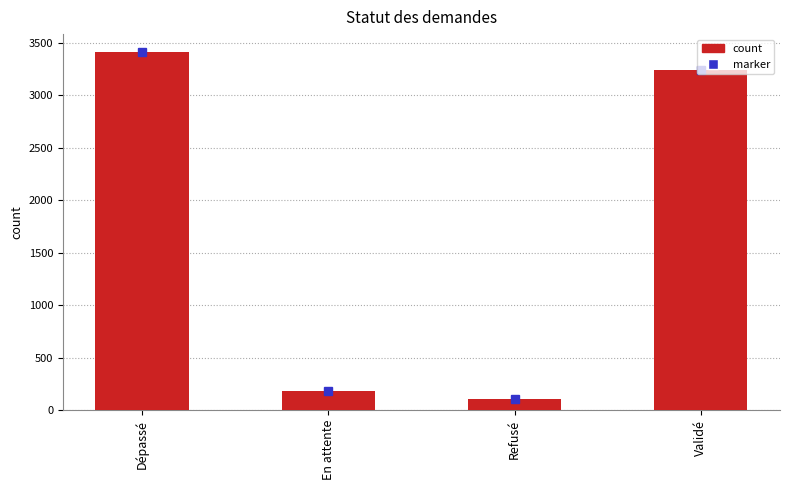

Reading right to left, what are all the values shown in this chart?

Validé=3245	Refusé=102	En attente=183	Dépassé=3415